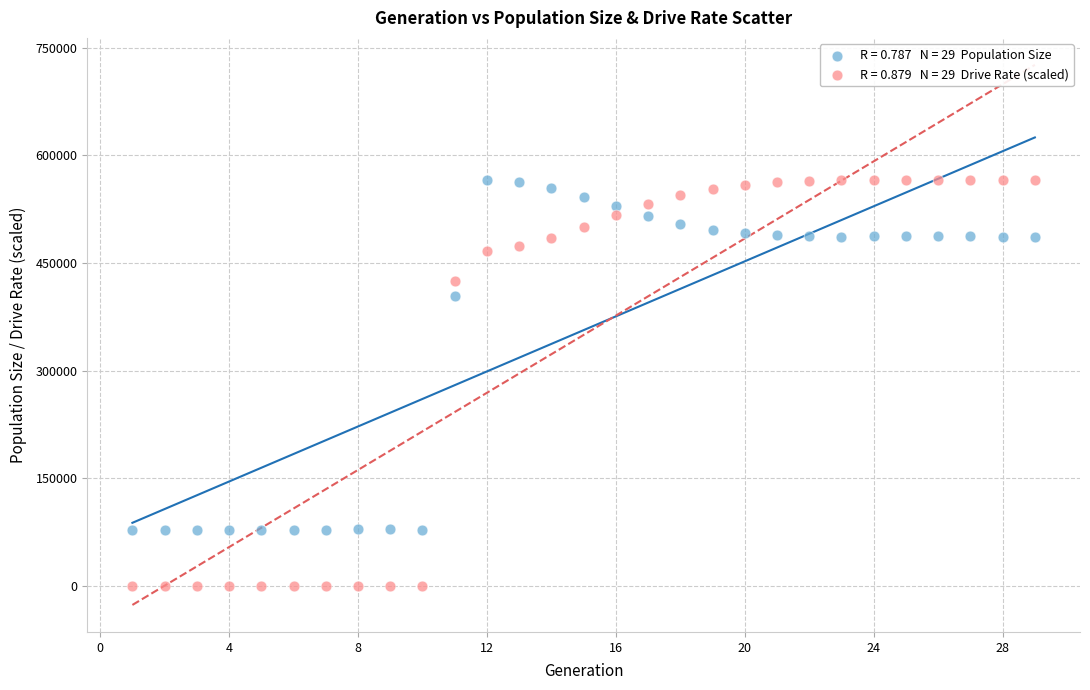

Across all series, what Y value is closest to 282947?

403883.0